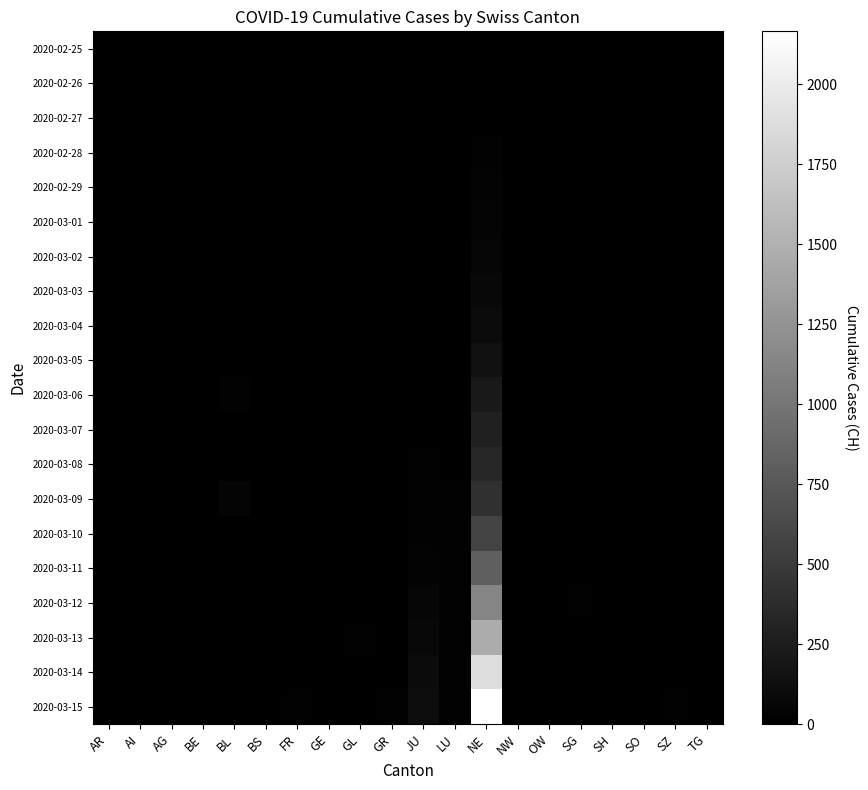

How many categories are shown in the chart?

20